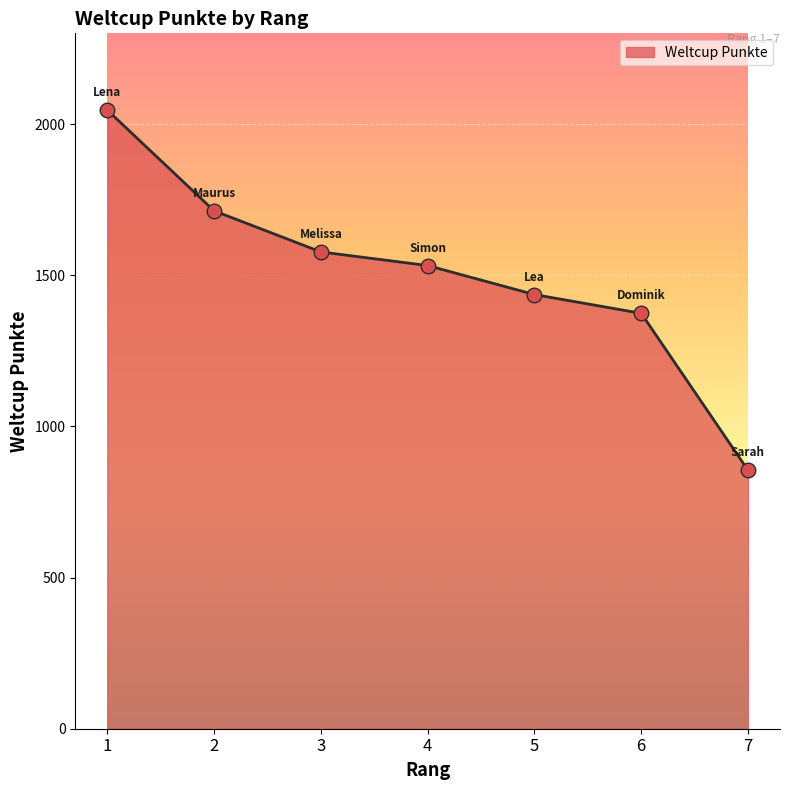

Approximately how many times larger is the value at 6 compared to 1?

0.7